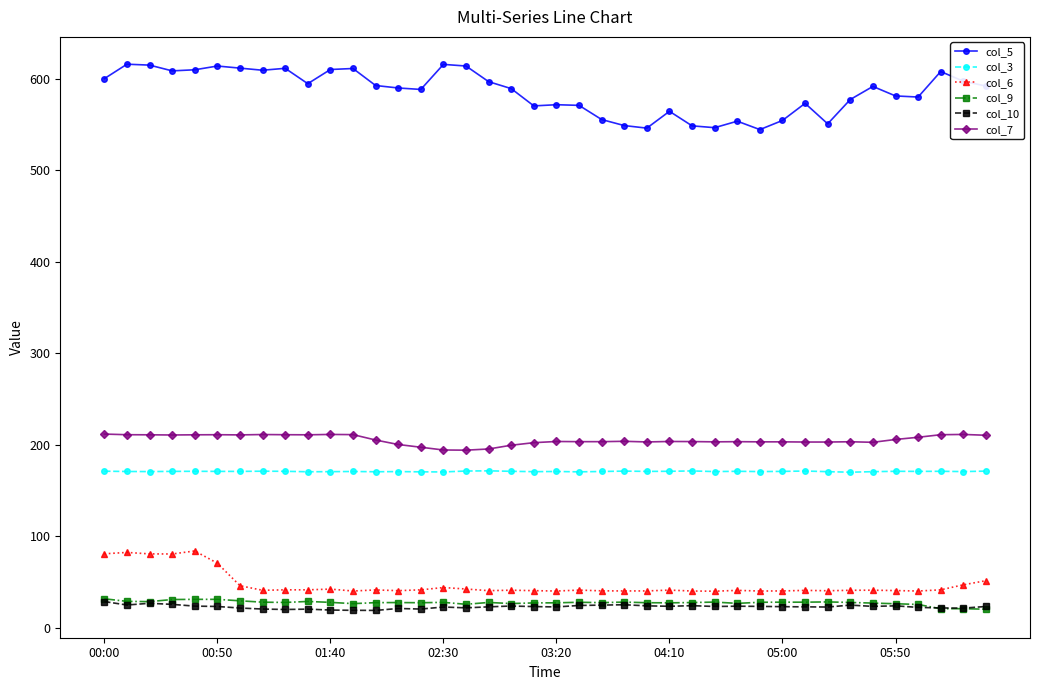

Is this an area chart (filled region under the line)?

No